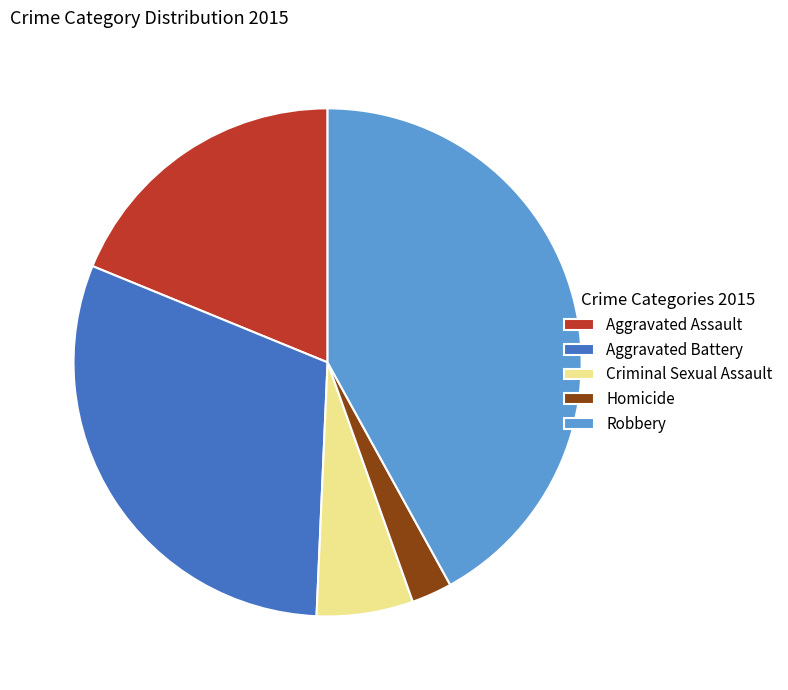

Which category has the biggest portion of the pie?

Robbery